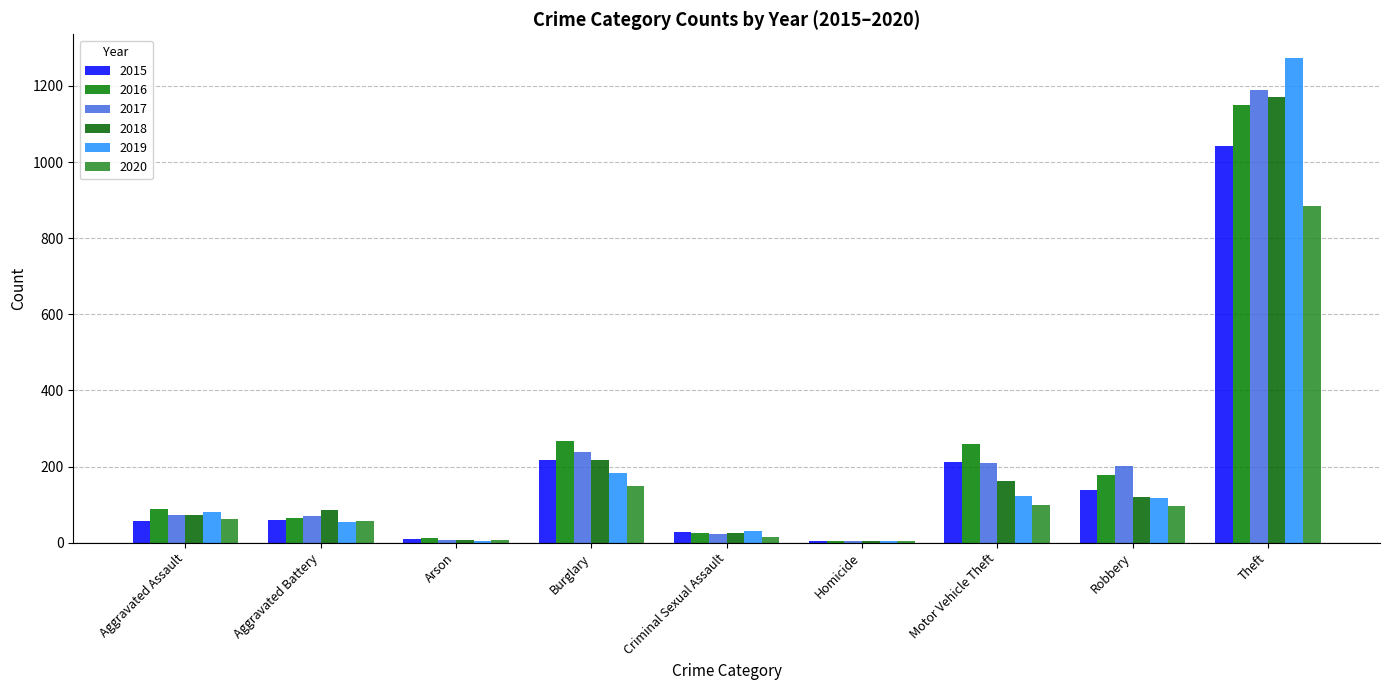

List the labels in order of 2019 value, largest first.

Theft, Burglary, Motor Vehicle Theft, Robbery, Aggravated Assault, Aggravated Battery, Criminal Sexual Assault, Arson, Homicide